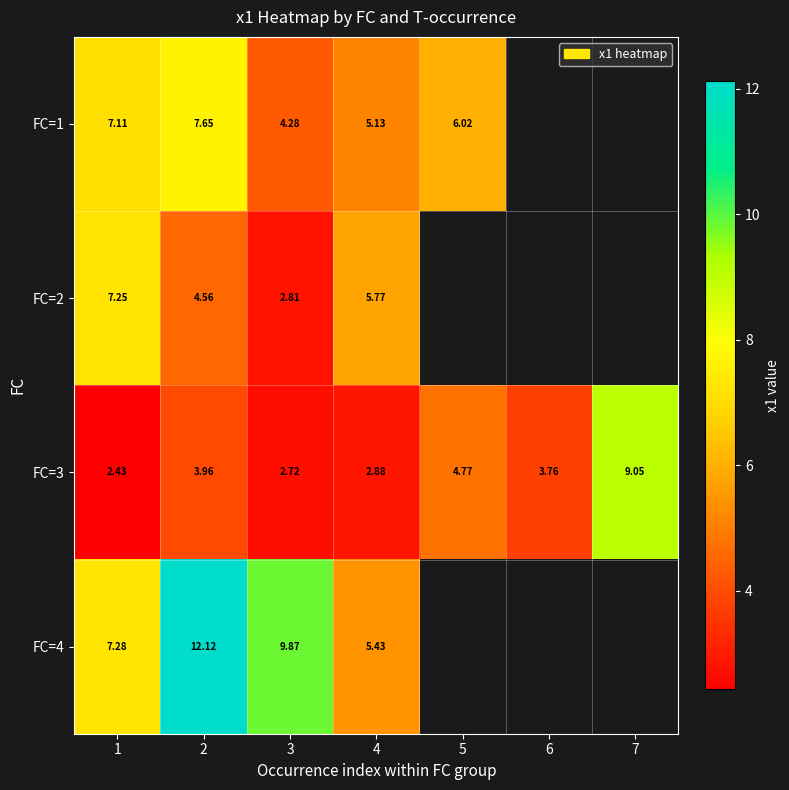

Is the value of FC=3 at 7 greater than the value of FC=4 at 1?

Yes